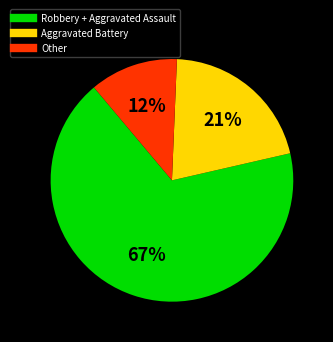

Does any single category account for the majority?

Yes